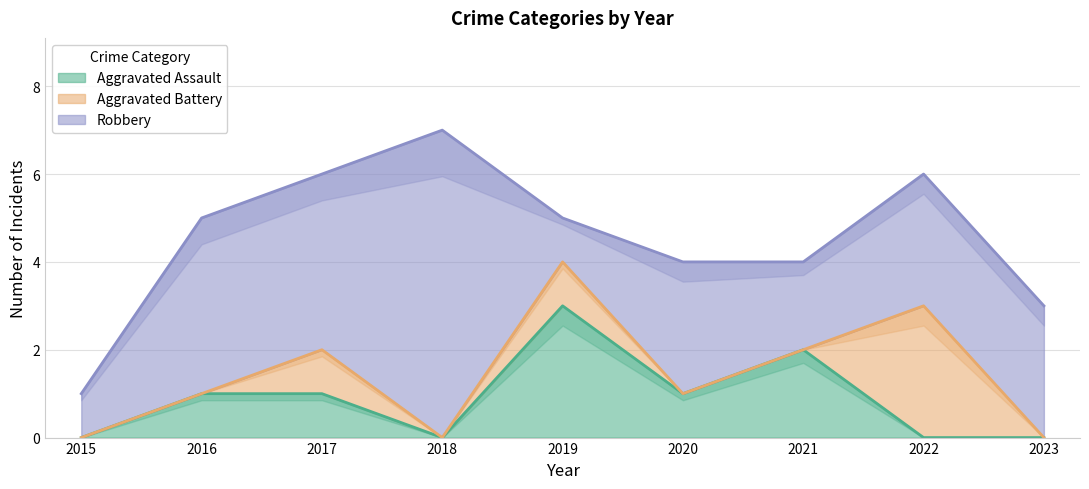

Rank the series by their maximum value, from lowest to highest.

Aggravated Assault, Aggravated Battery, Robbery